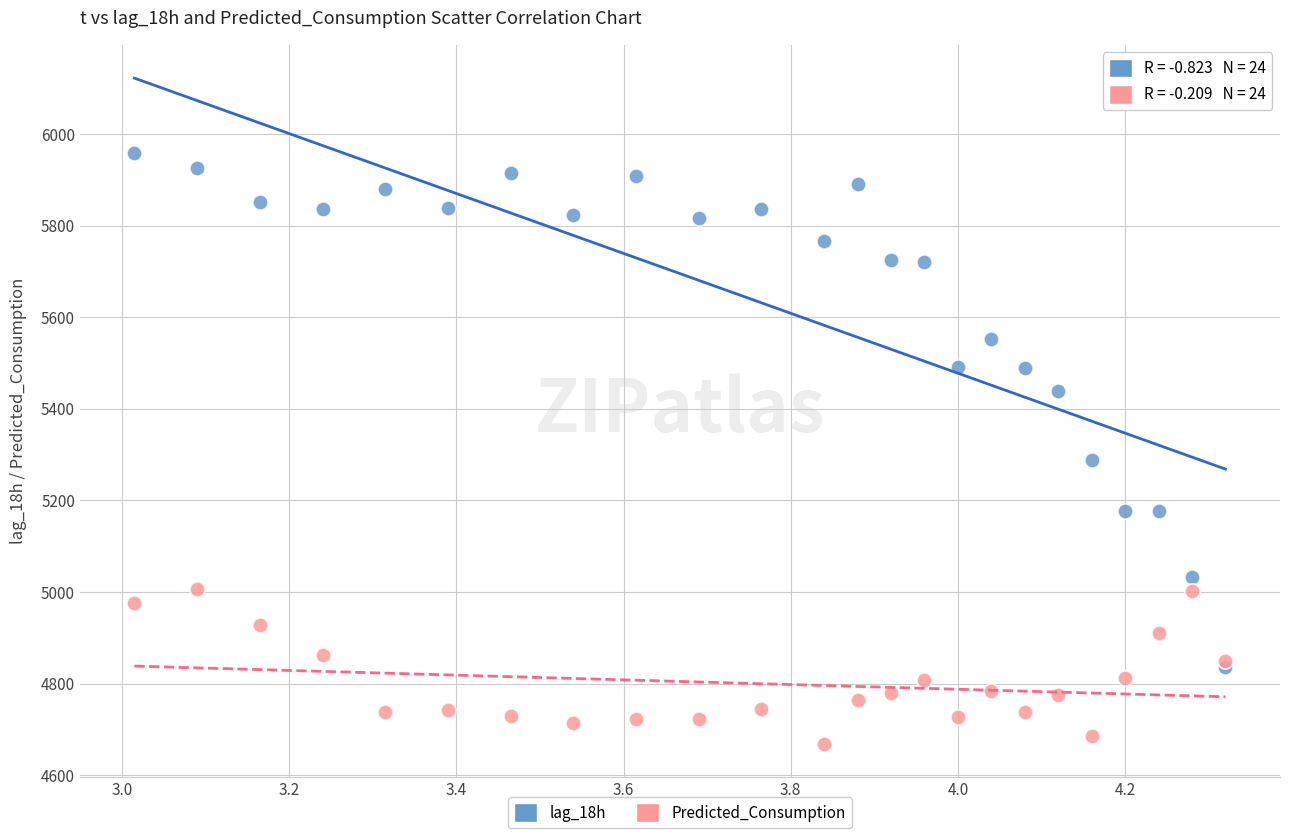

Which series reaches the minimum Y coordinate?

Predicted_Consumption